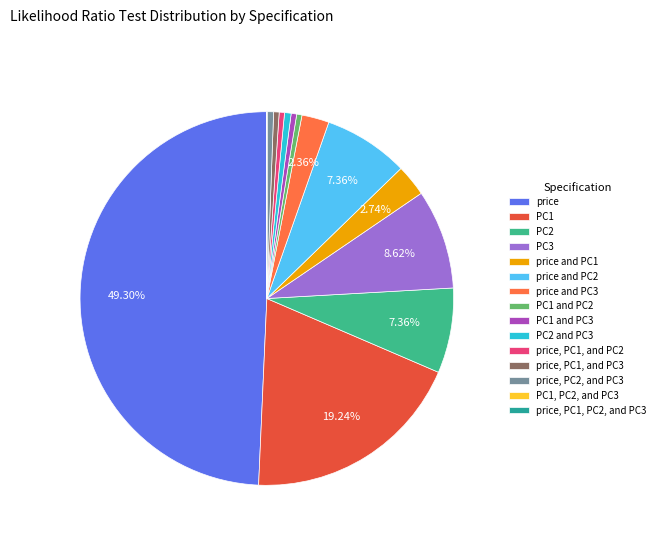

The PC1 and PC3 slice represents 13% of the pie. True or false?

False